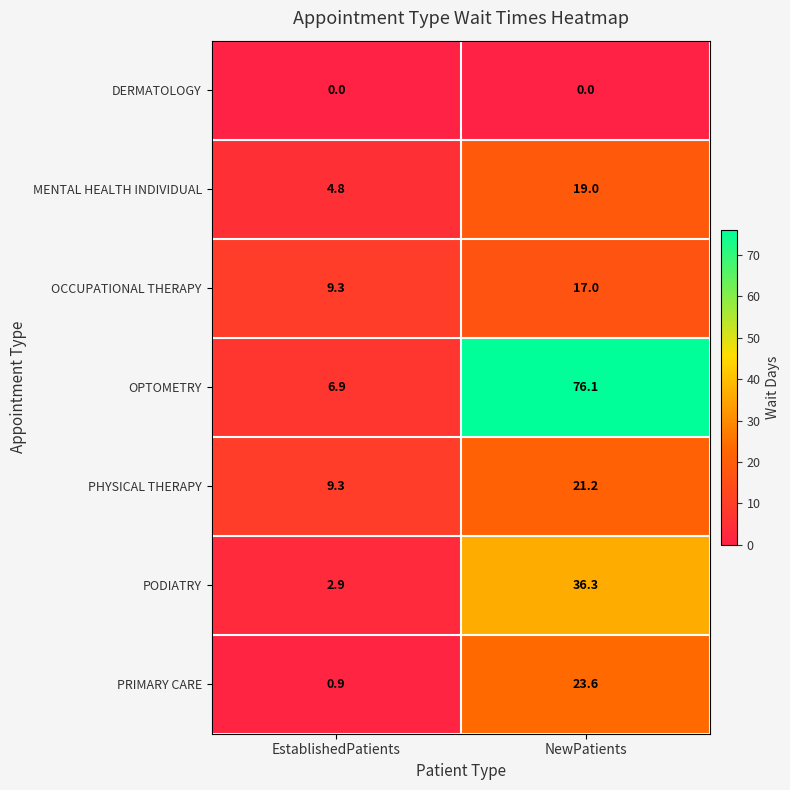

What is the difference between the maximum and minimum values in the OCCUPATIONAL THERAPY series?

7.7